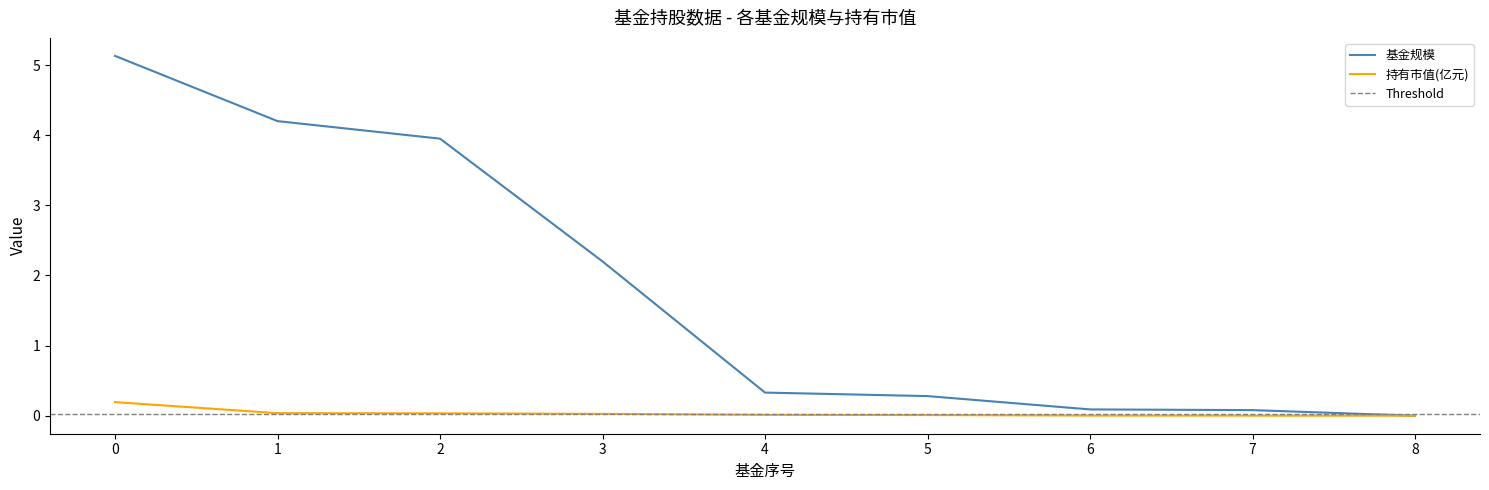

What is the average value of the 基金规模 series?

1.8